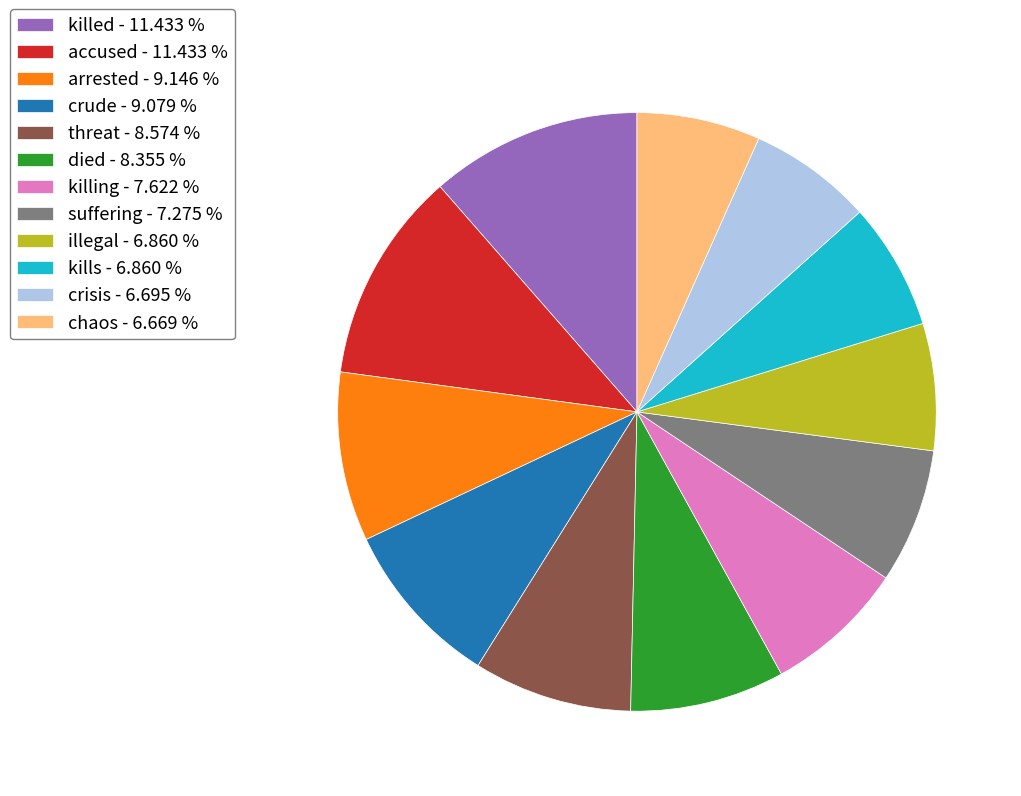

How many segments does this pie chart have?

12